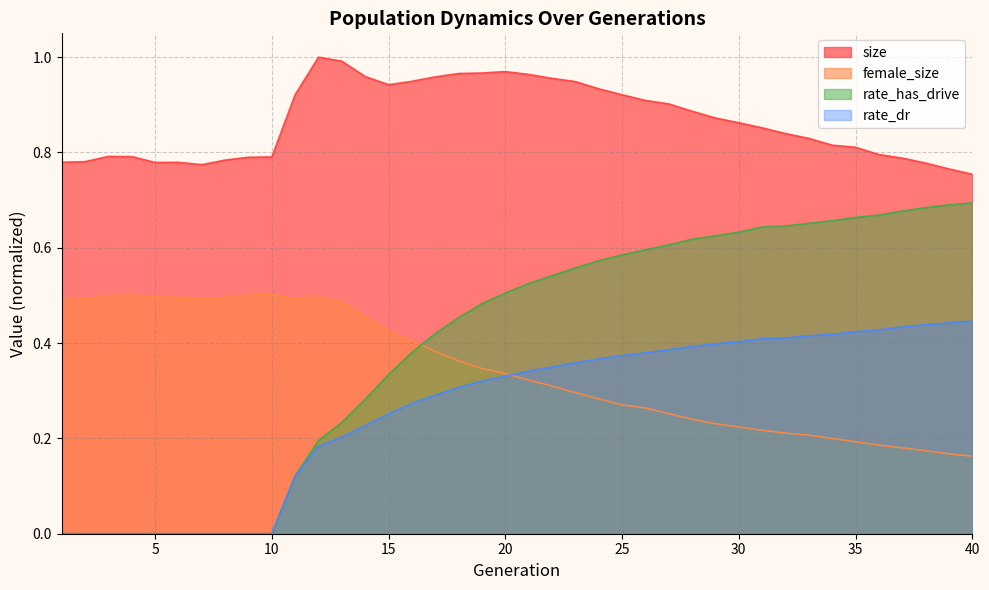

Between 20 and 37, which series saw the biggest shift?

size